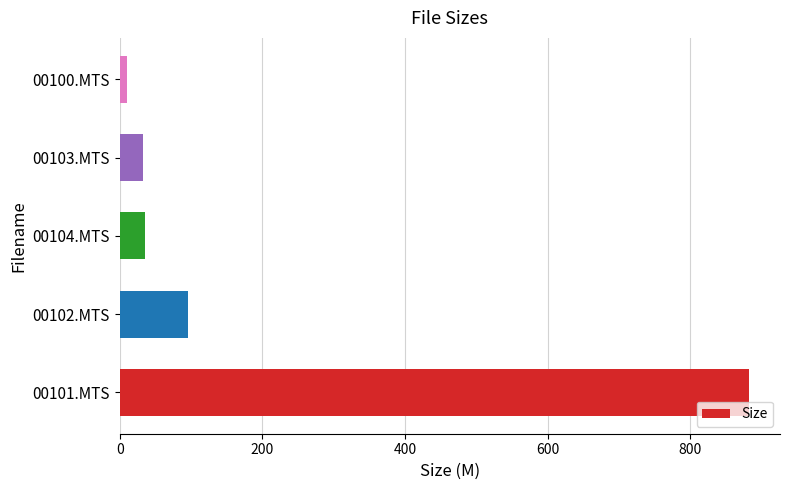

The value at 00101.MTS is 881.4. True or false?

True